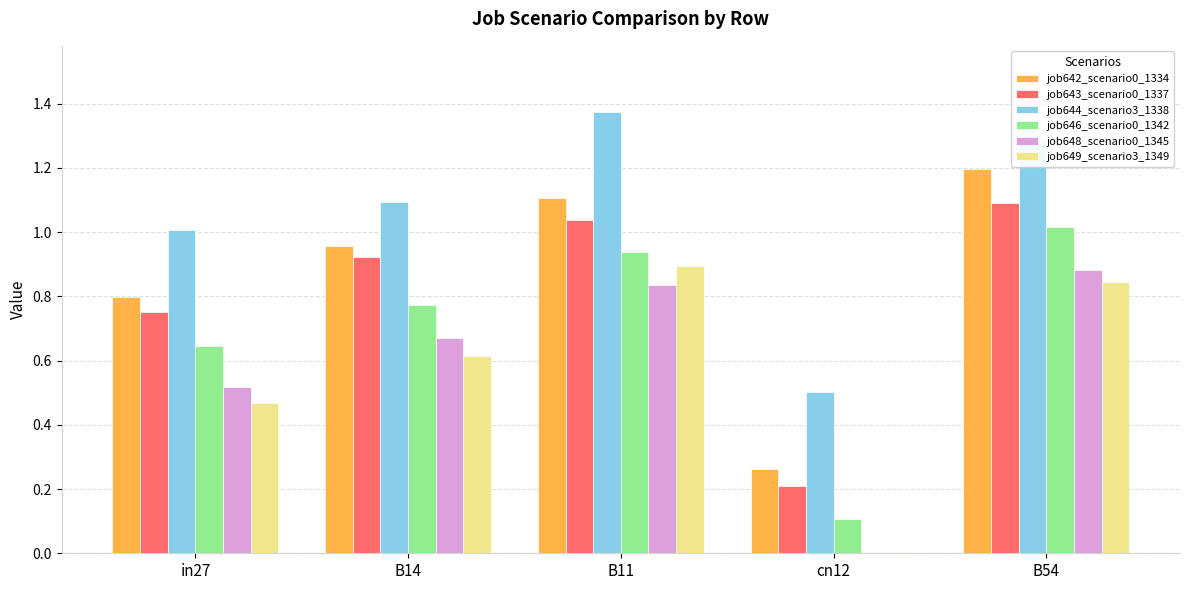

What is the total value across all series at B14?

5.0